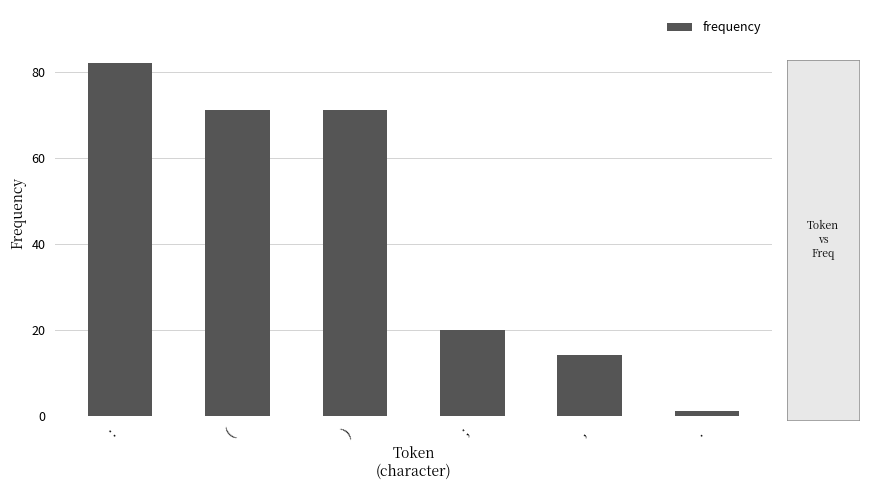

Which category has the lowest value across all series?

.